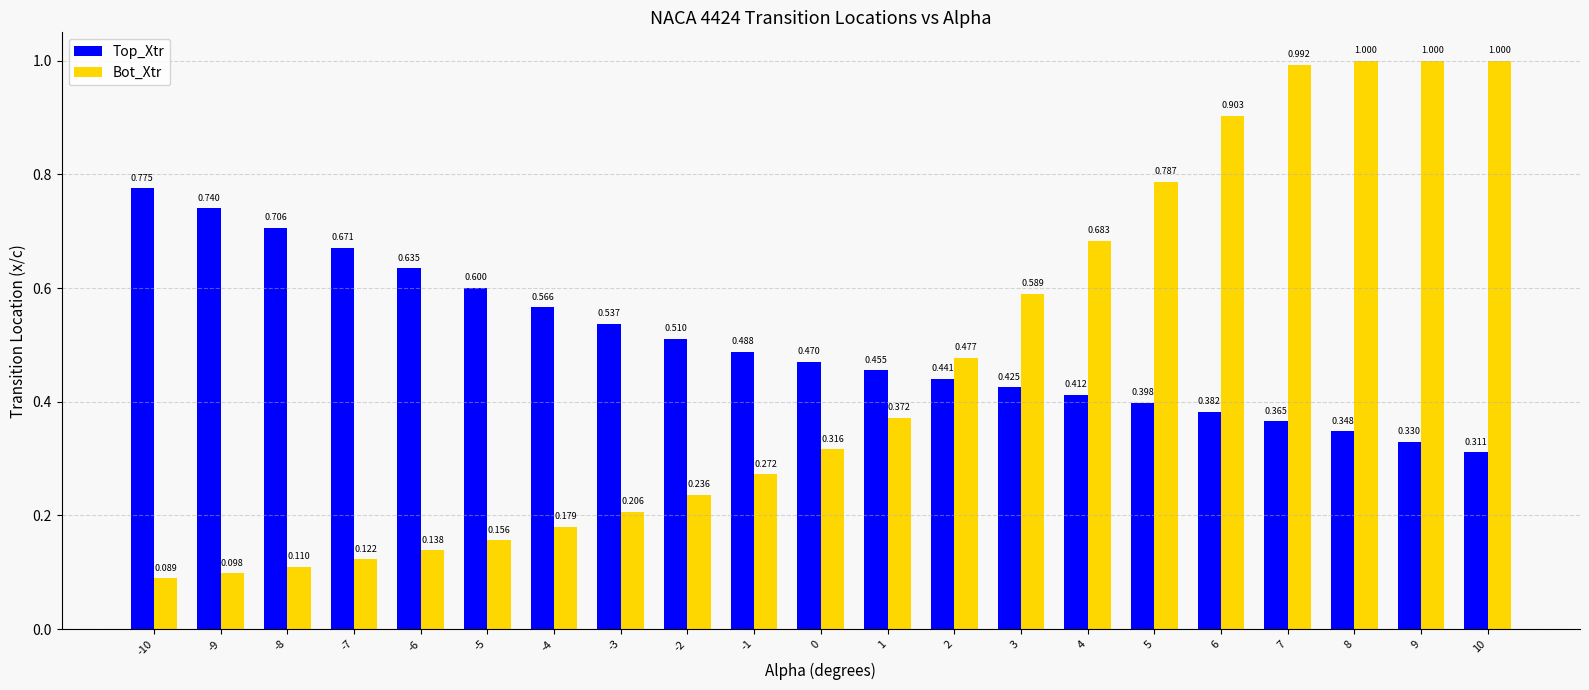

Between -7 and -4, which series saw the biggest shift?

Top_Xtr